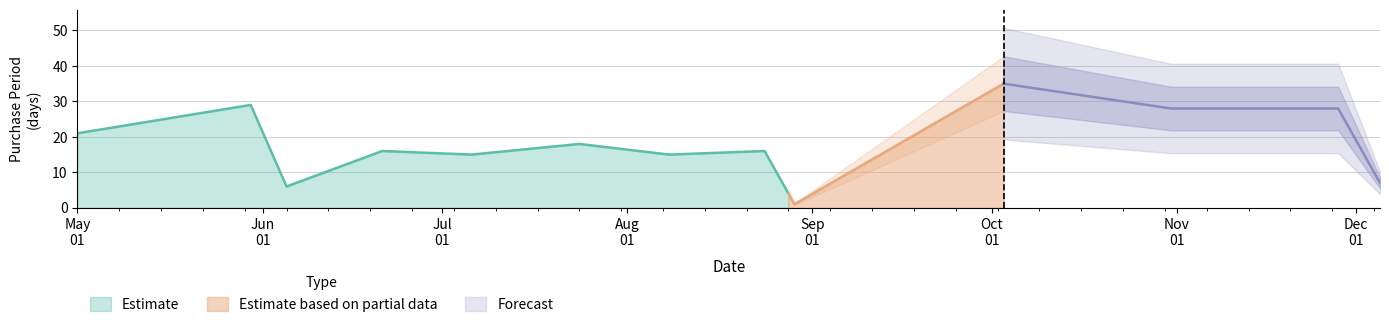

Reading left to right, list all the values displayed in this chart.

2017-05-01=21	2017-05-30=29	2017-06-05=6	2017-06-21=16	2017-07-06=15	2017-07-24=18	2017-08-08=15	2017-08-24=16	2017-08-28=4	2017-08-29=1	2017-10-03=35	2017-10-31=28	2017-11-28=28	2017-12-05=7